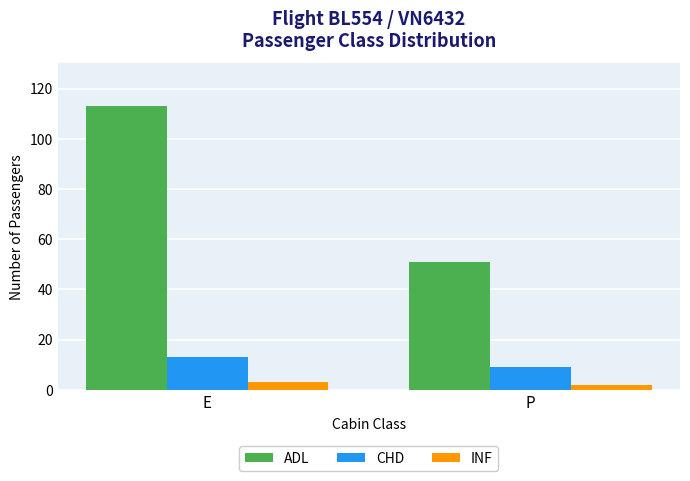

What is the difference between the INF values at E and P?

1